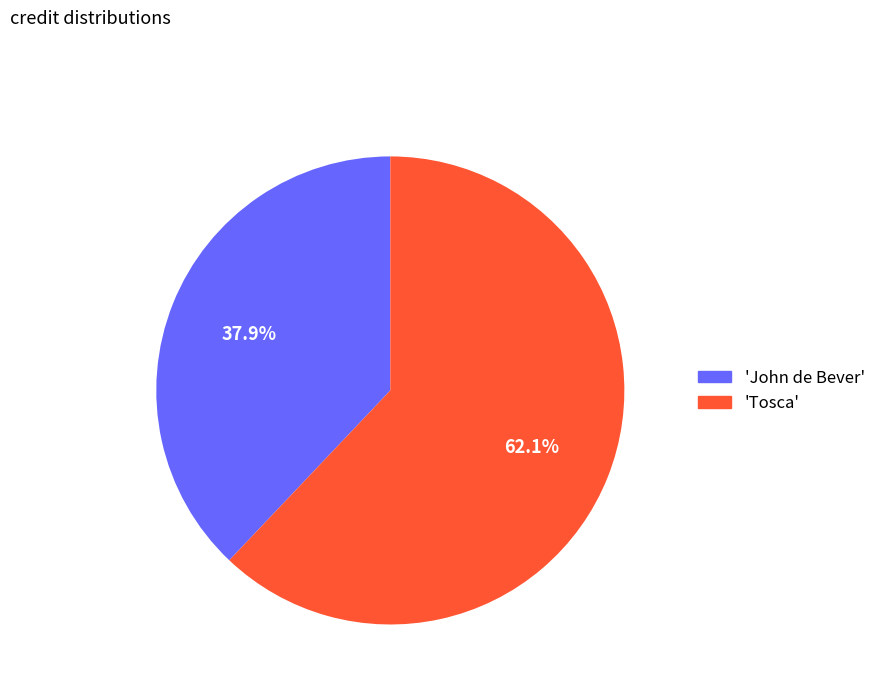

Does any single category account for the majority?

Yes